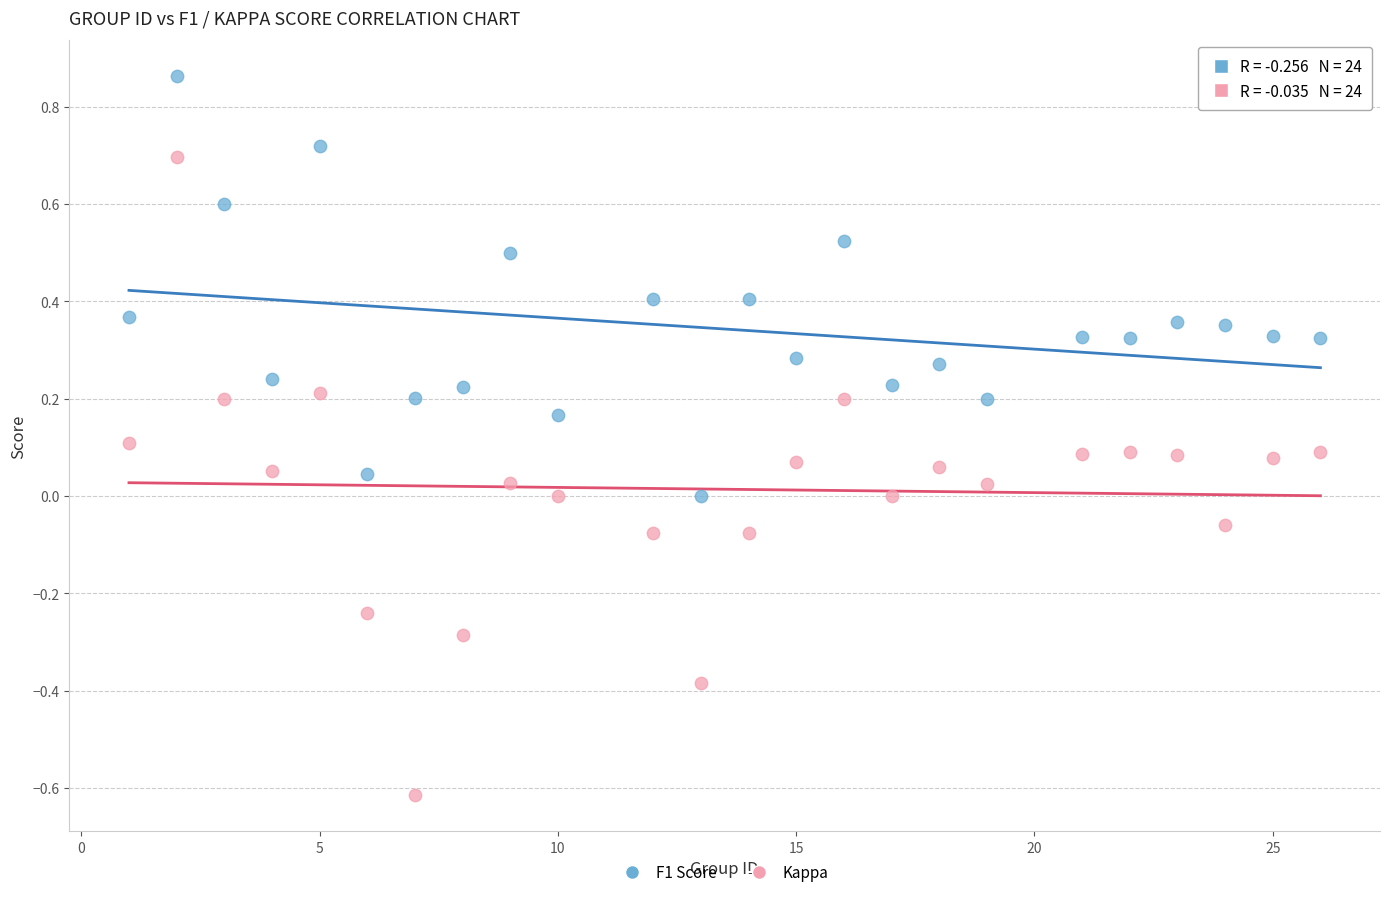

Which series contains the lowest Y value?

Kappa